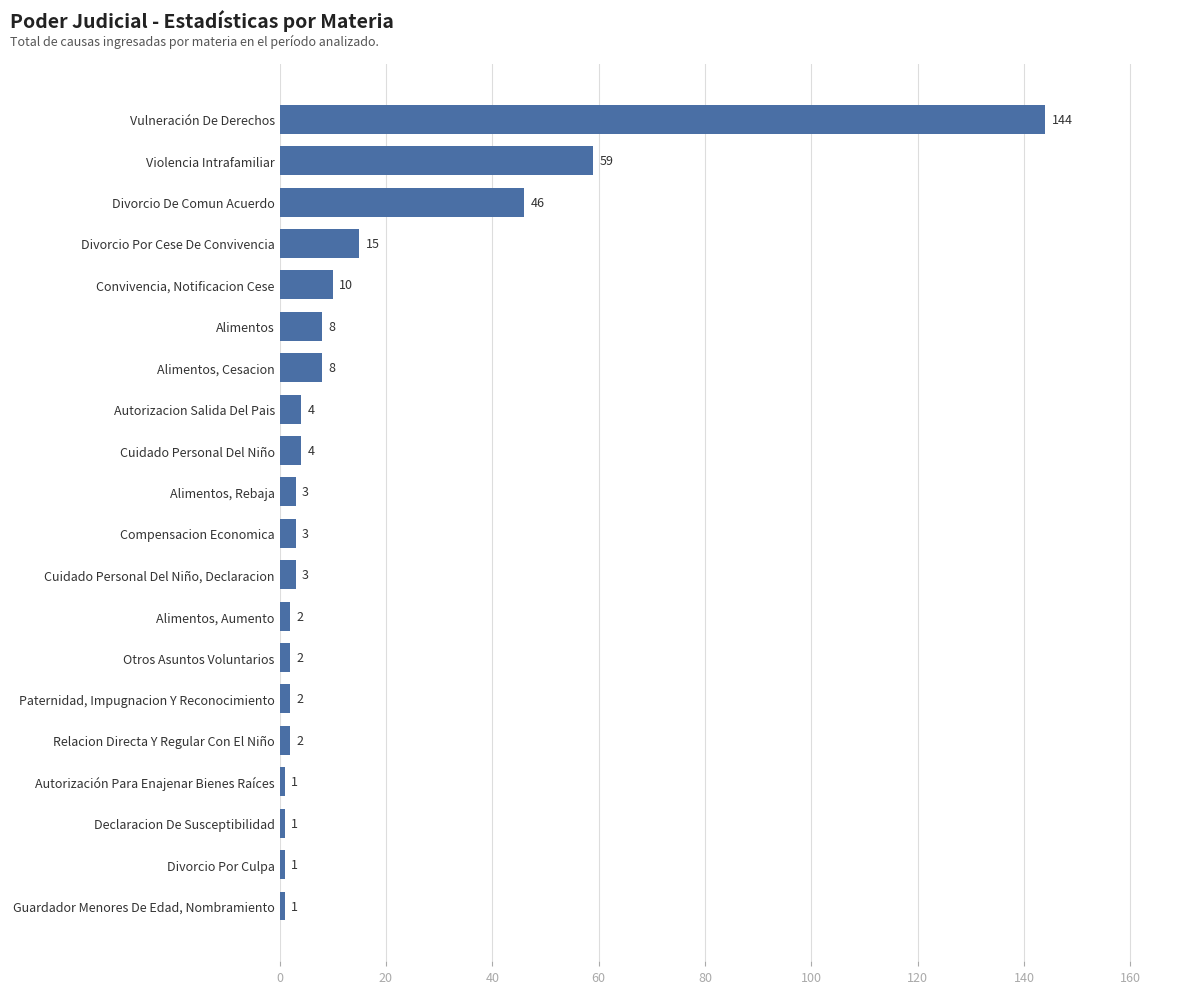

What position from the top is Autorizacion Salida Del Pais?

8